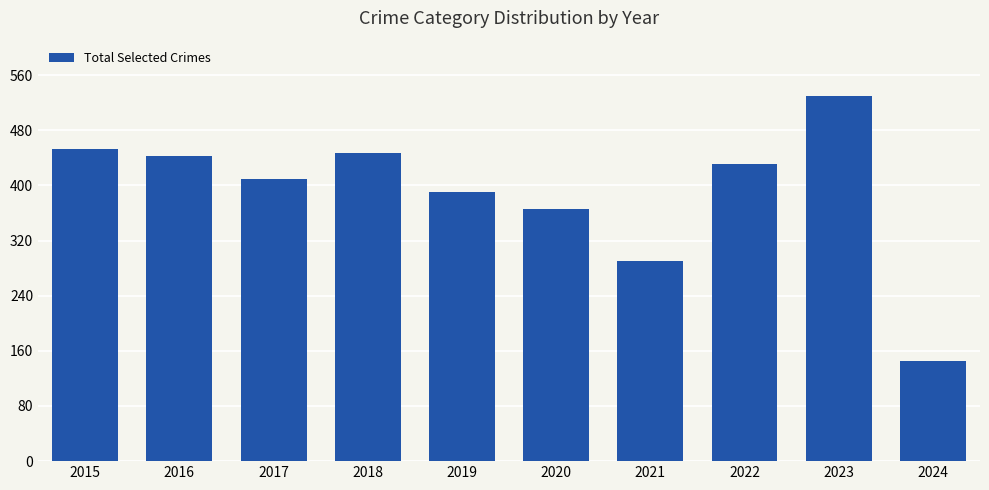

Reading left to right, list all the values displayed in this chart.

453	443	409	447	390	366	291	431	530	146